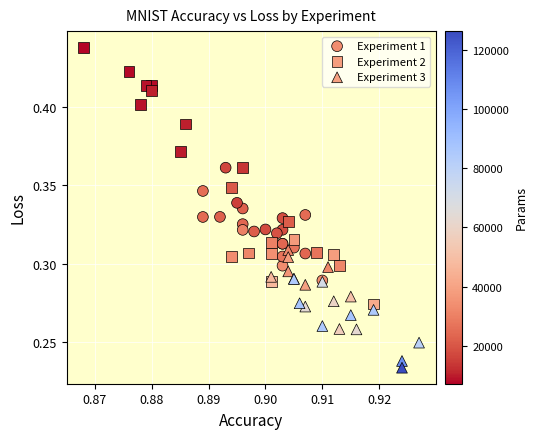

Which series reaches the minimum Y coordinate?

Experiment 3